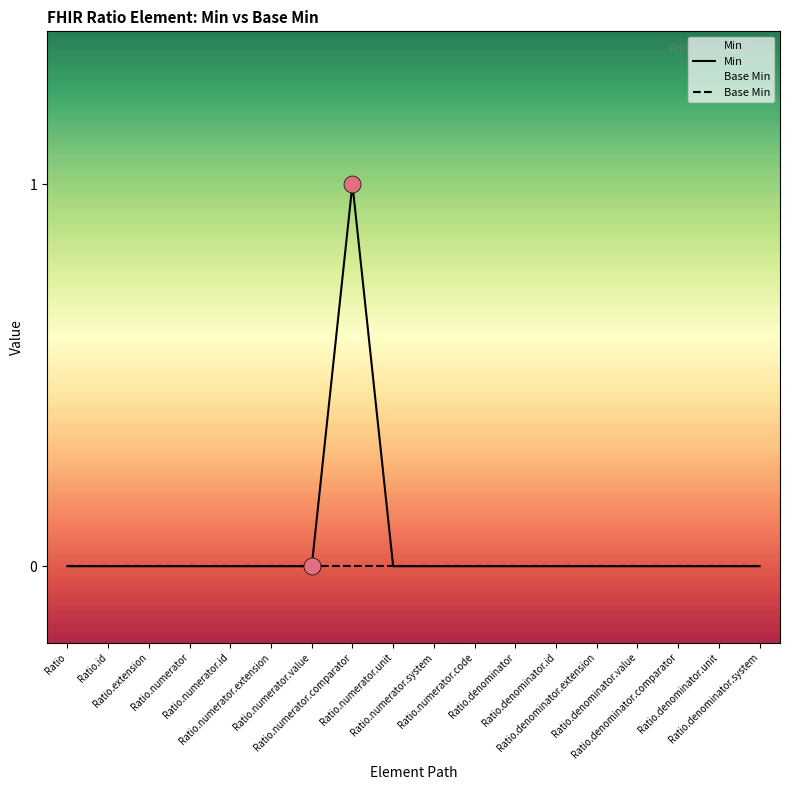

Which series has the widest spread of Y values?

Min